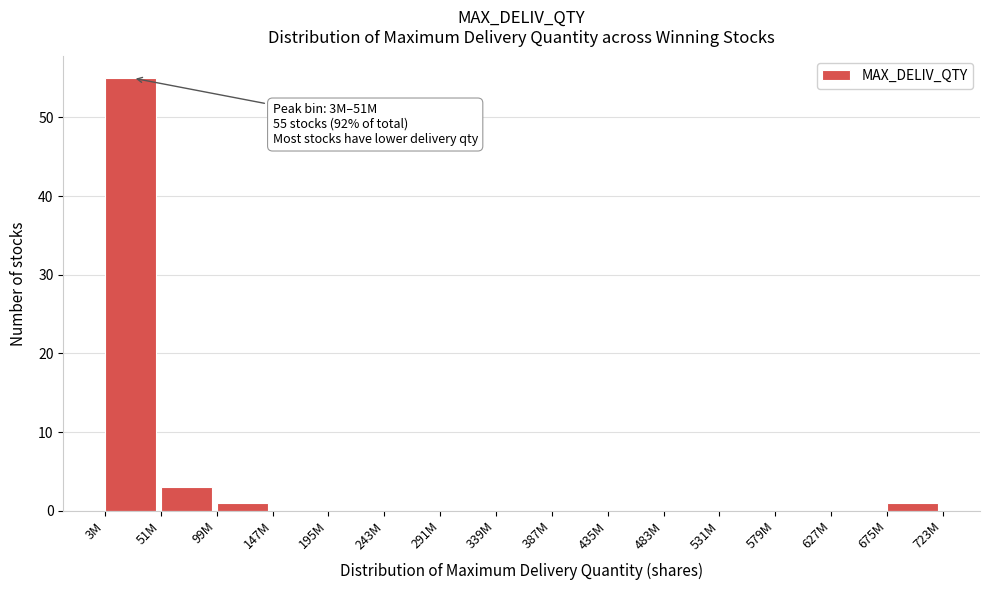

Reading left to right, transcribe all the data shown in this chart.

3M=55	51M=3	99M=1	147M=0	195M=0	243M=0	291M=0	339M=0	387M=0	435M=0	483M=0	531M=0	579M=0	627M=0	675M=1